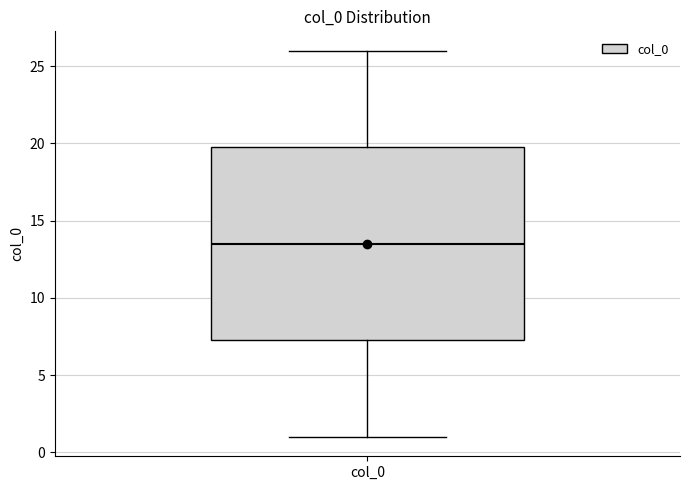

Read this box plot against the y-axis: the position of the median line, the range covered by the box, and the ends of both whiskers. The values are not printed on the chart, so give them approximately, as read against the axis.

median 13.5, box 7.5 to 20.0, whiskers 1.0 to 26.0